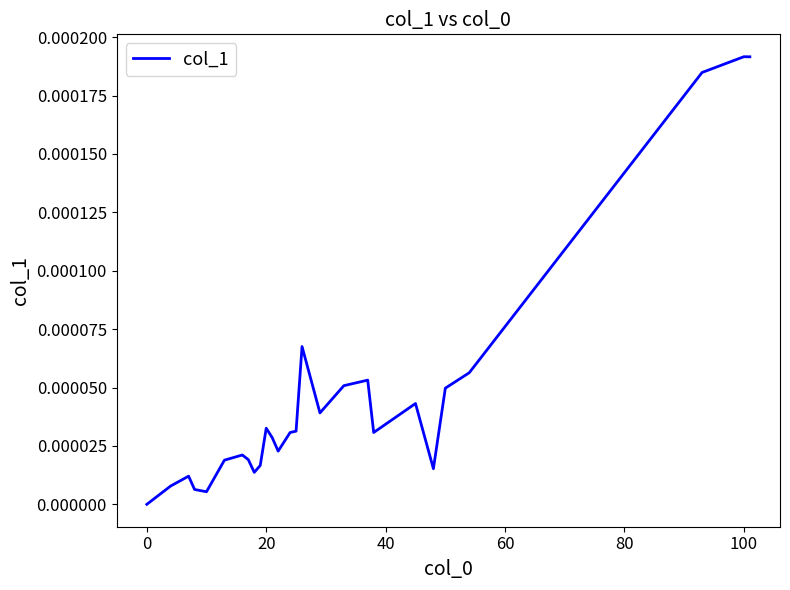

How many lines are shown in the chart?

1